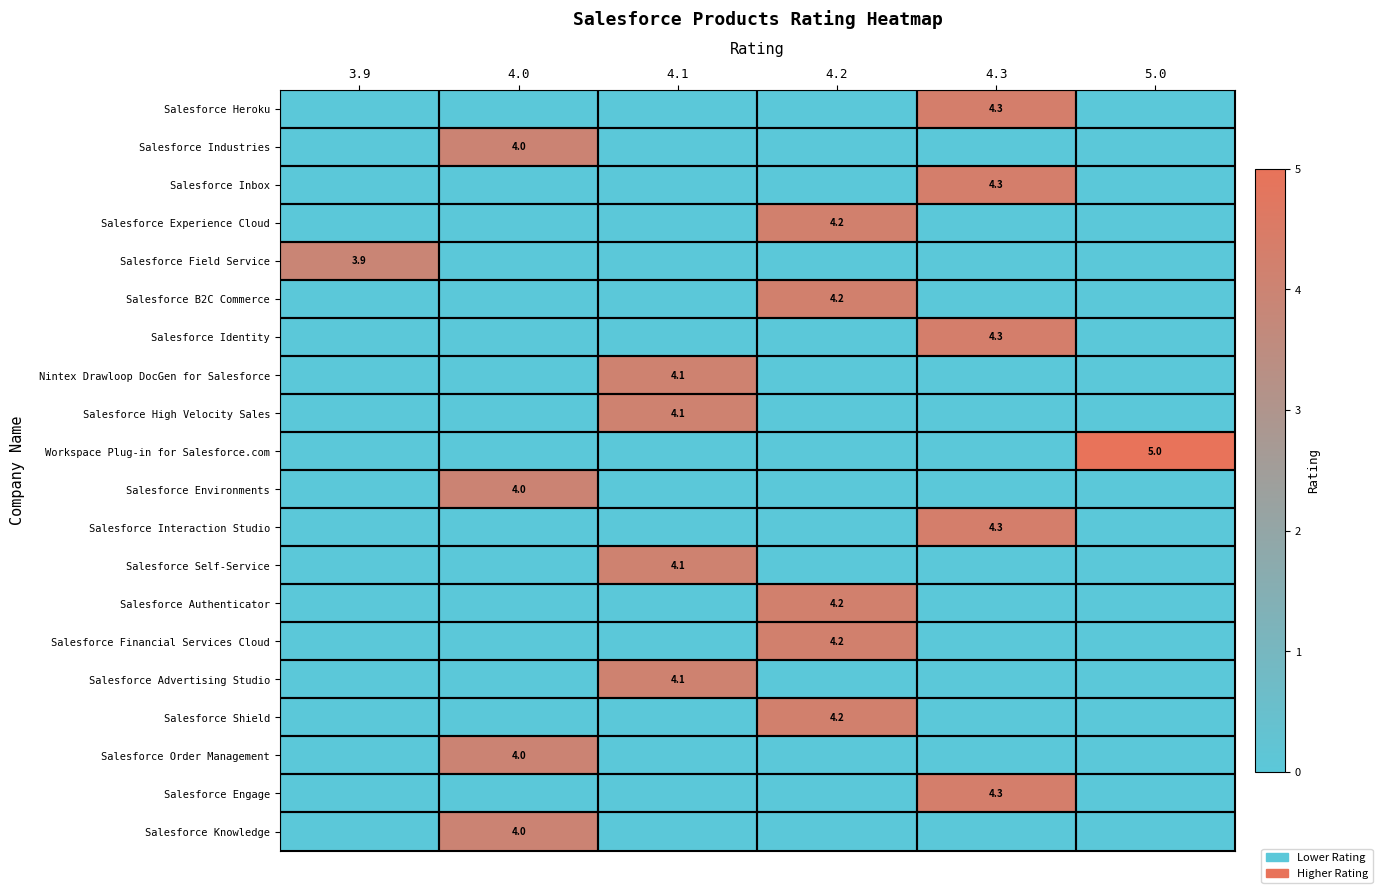

The Salesforce Shield series shows 0.9 at 4.2. True or false?

False